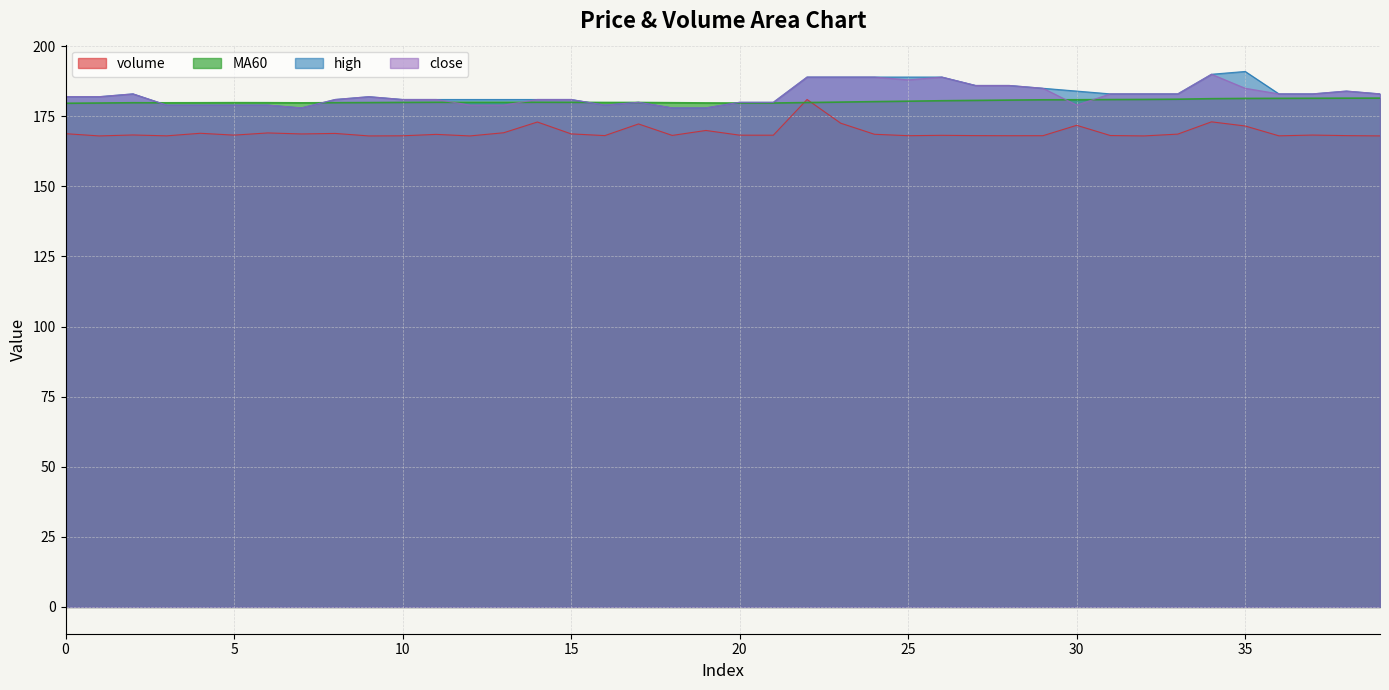

At which category does high reach its first local valley?

7